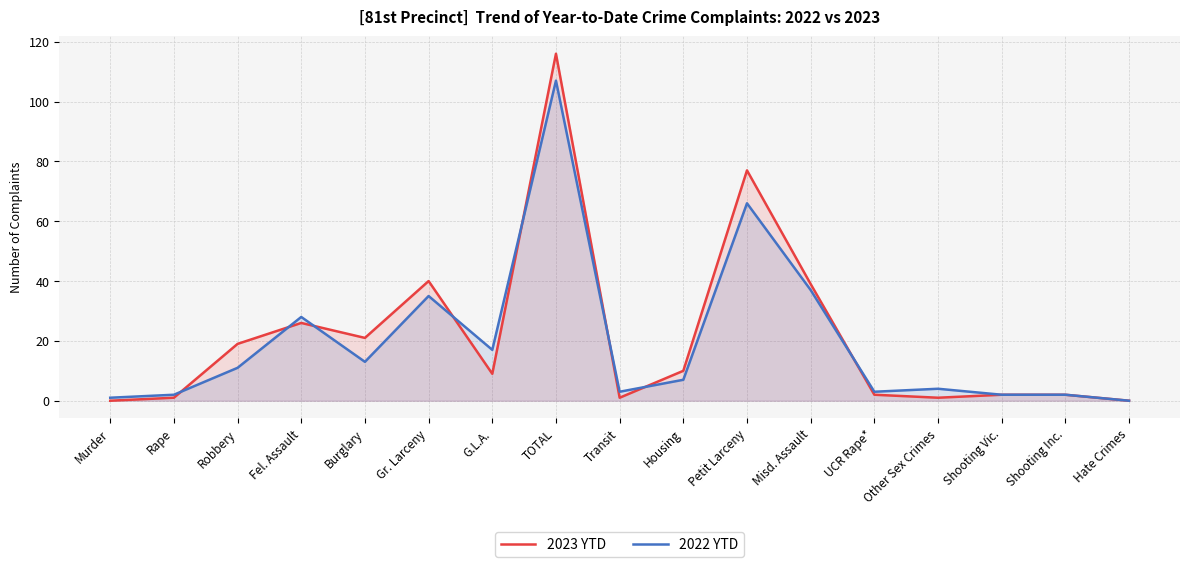

The 2022 YTD series shows 10 at G.L.A.. True or false?

False